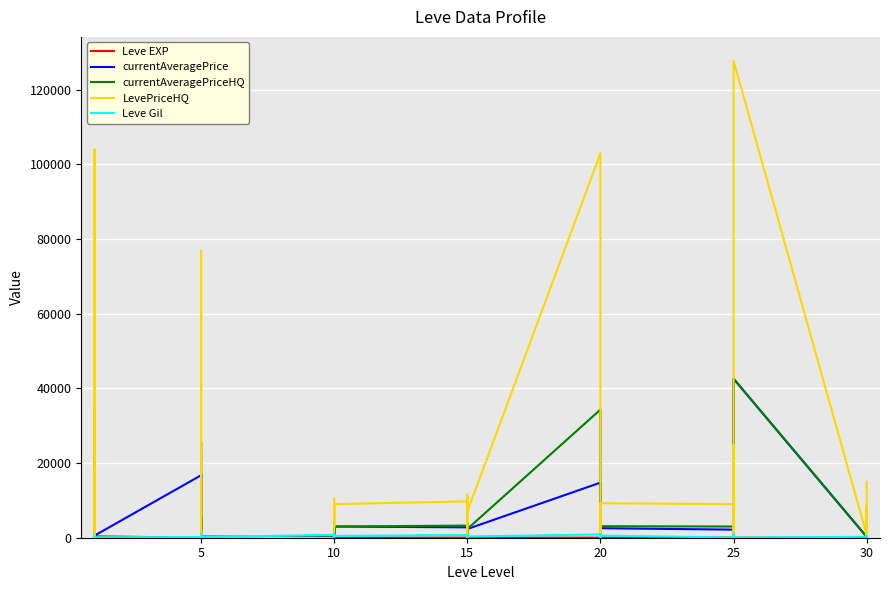

True or false: currentAveragePrice has more than 1 points higher than both neighbors.

True